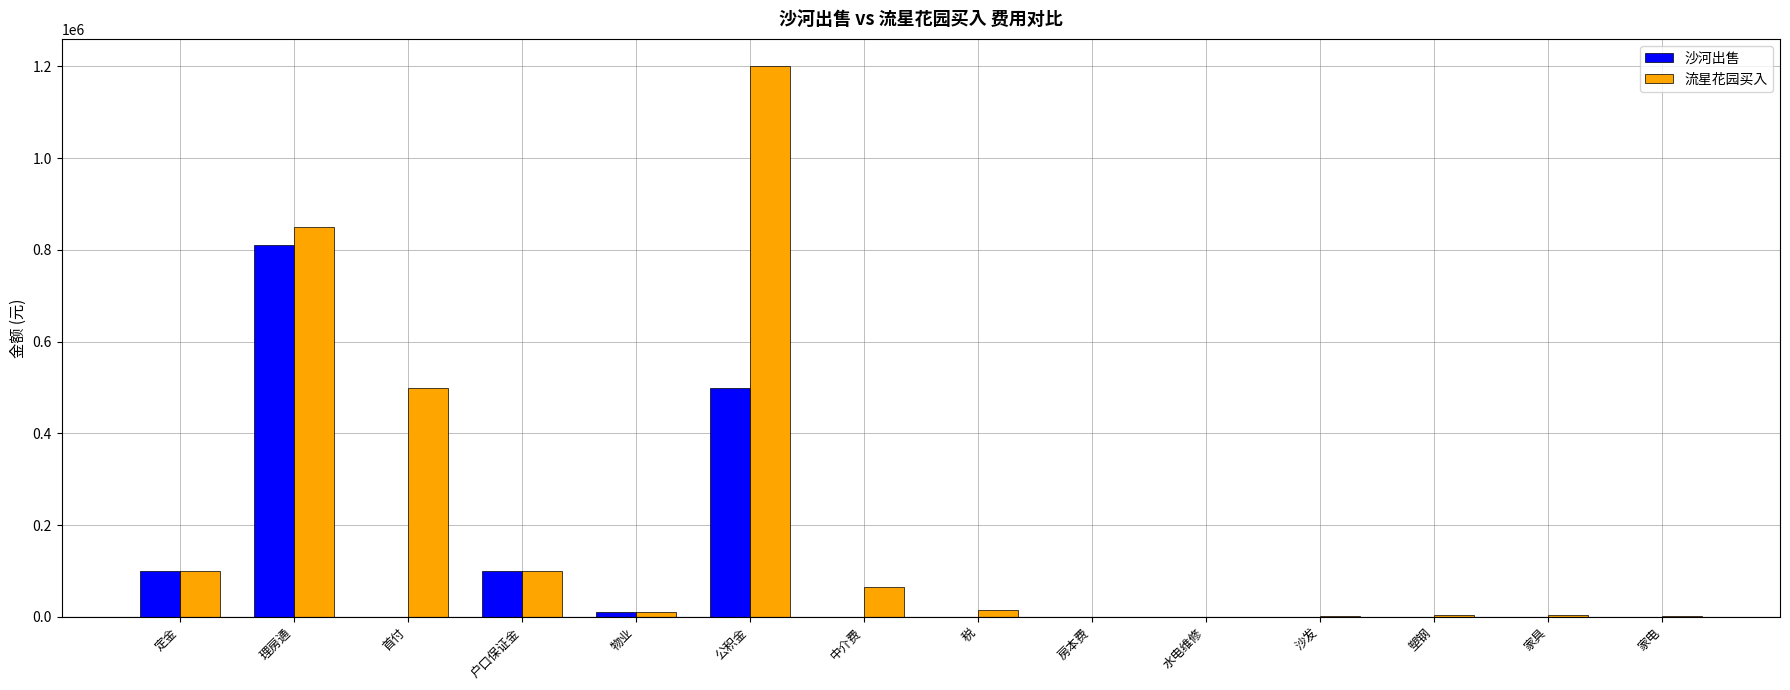

Between 公积金 and 税, which series saw the biggest shift?

流星花园买入